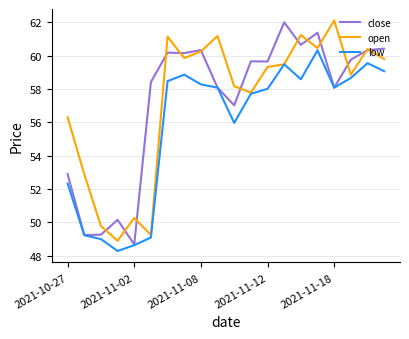

What is the minimum value shown in the chart?

48.3